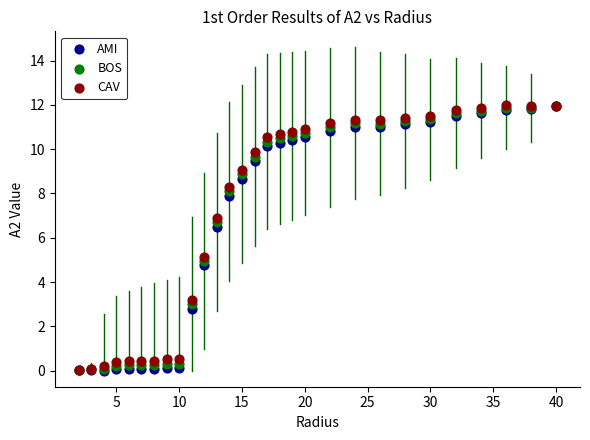

What are all the series names shown in the legend?

AMI, BOS, CAV